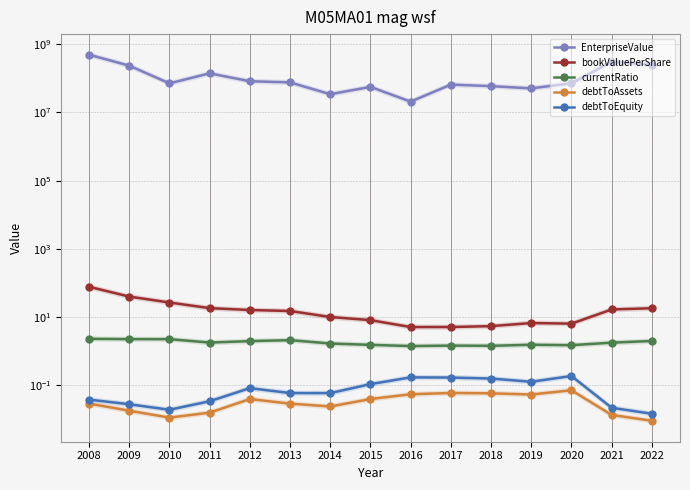

At which label is currentRatio closest to 1?

2016